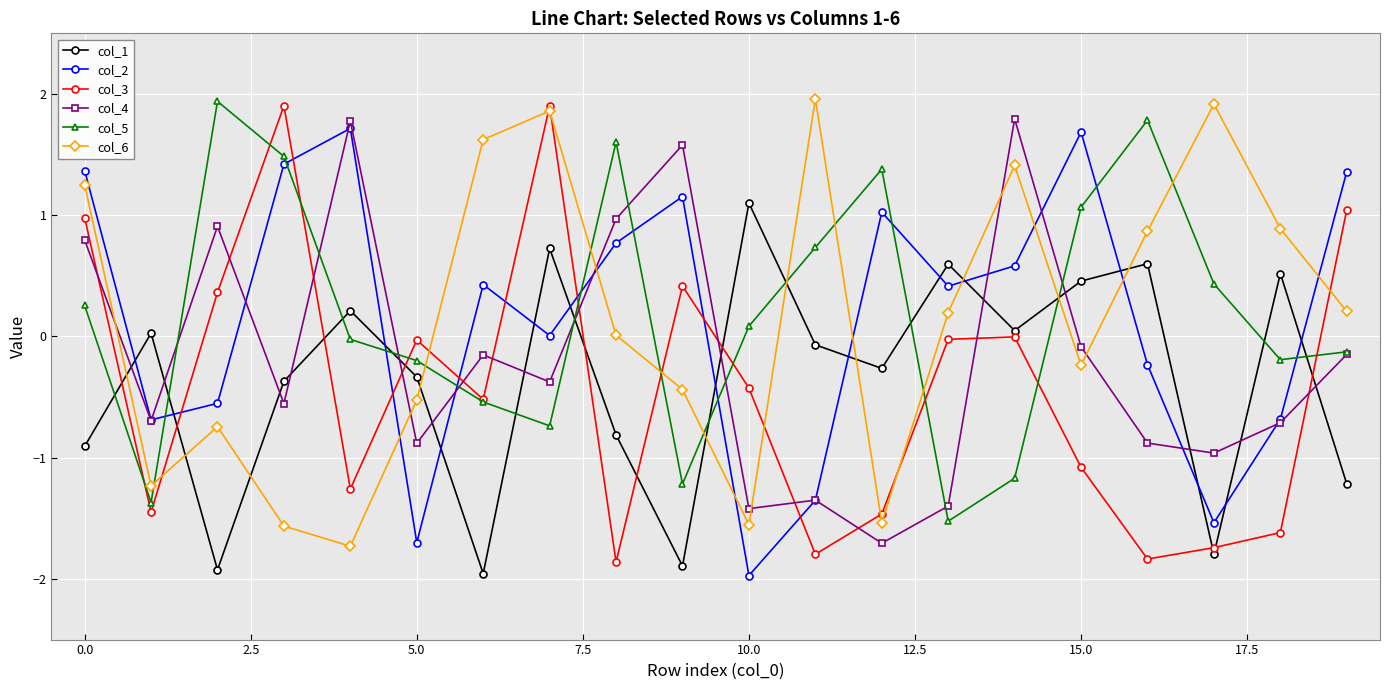

True or false: col_6 and col_4 cross at least once.

True